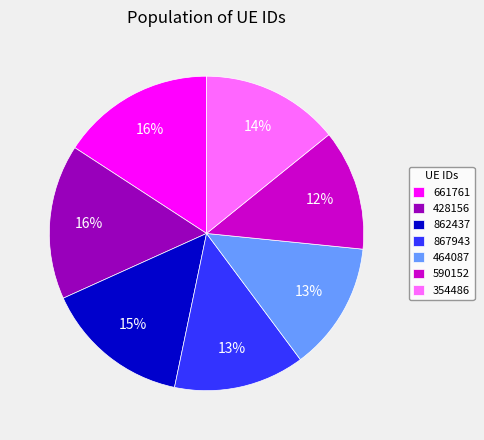

To the nearest percent, what is the average slice percentage?

14%